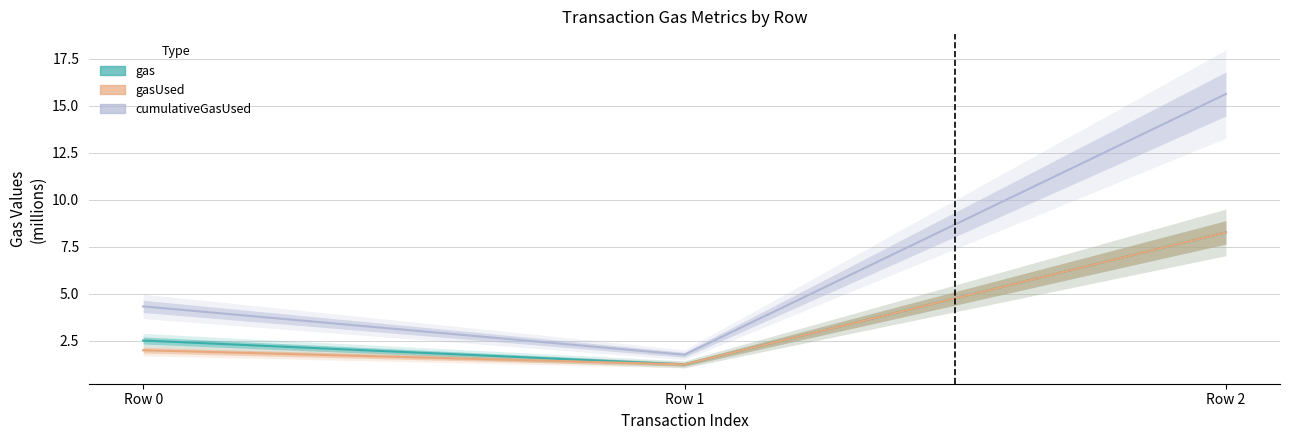

Is the value of cumulativeGasUsed at Row 2 greater than the value of gas at Row 2?

Yes